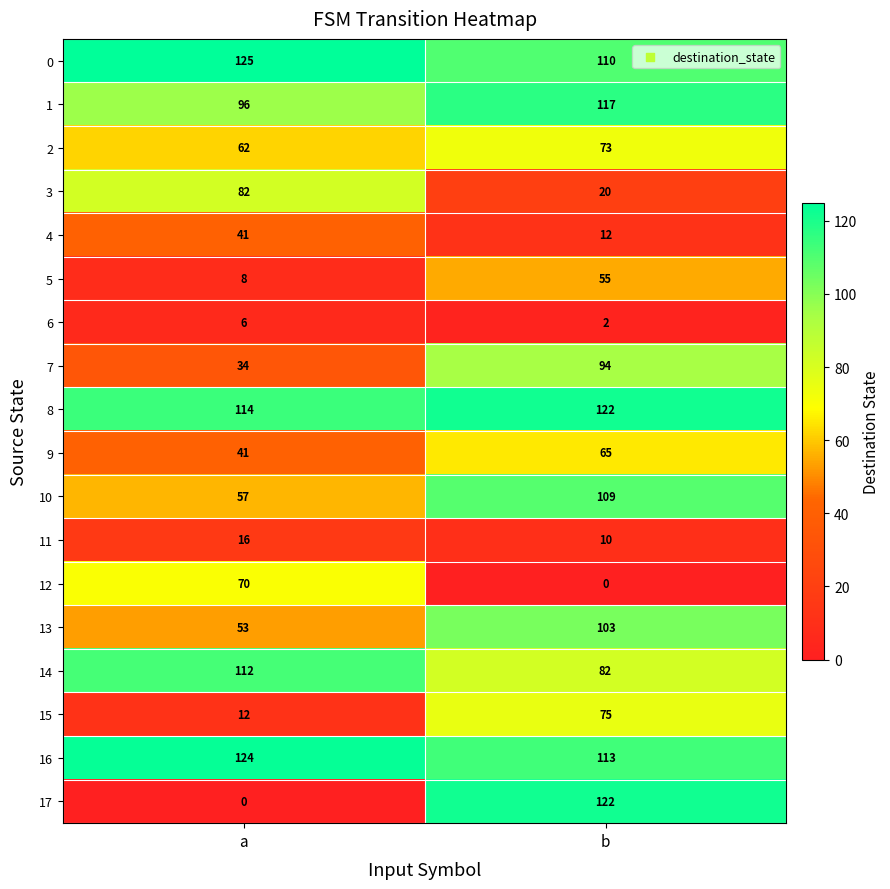

What is the difference between the 3 values at b and a?

62